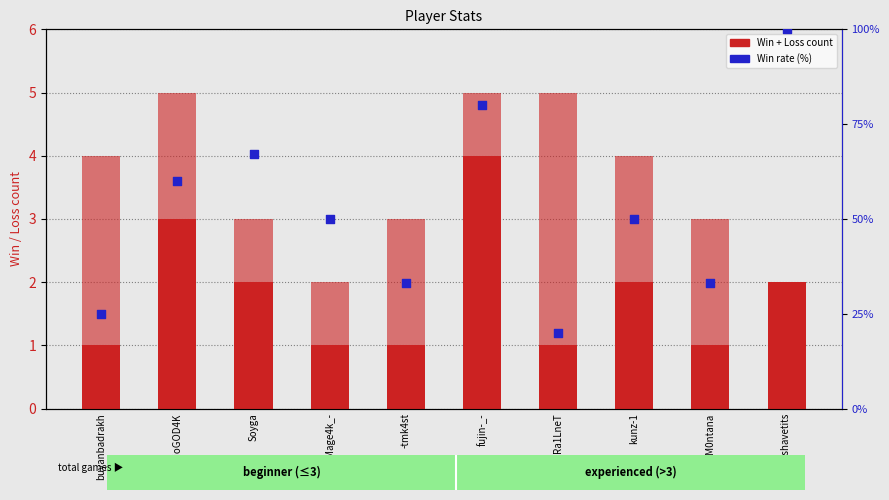

Which series has the widest spread of Y values?

Rate (win %)